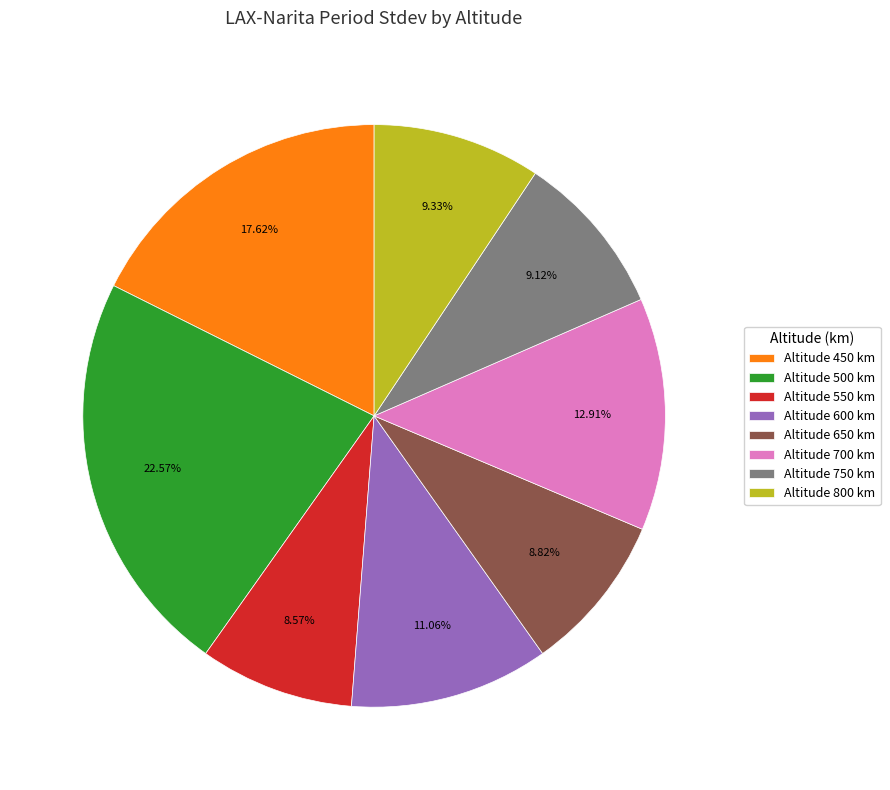

Combined, do Altitude 500 km and Altitude 600 km account for over 50%?

No